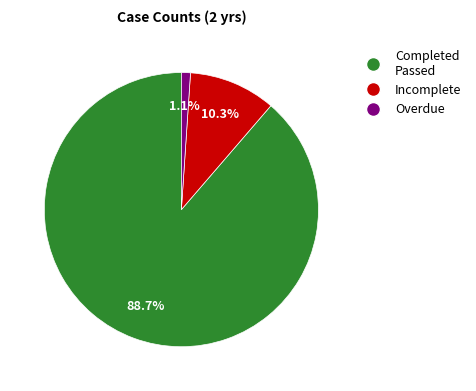

Is there any slice that represents more than half of the pie?

Yes